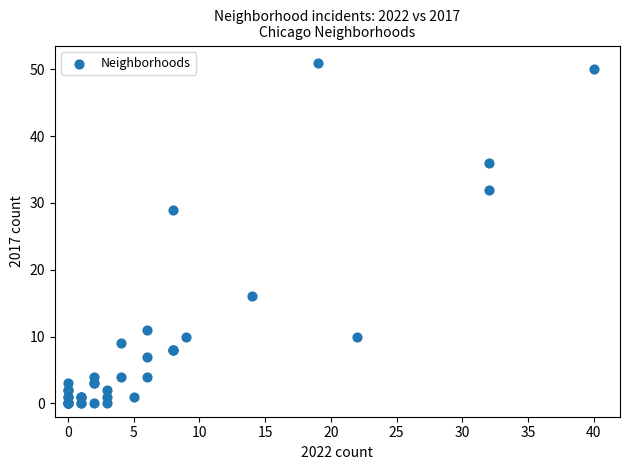

What Y value in the scatter plot is closest to 25?

29